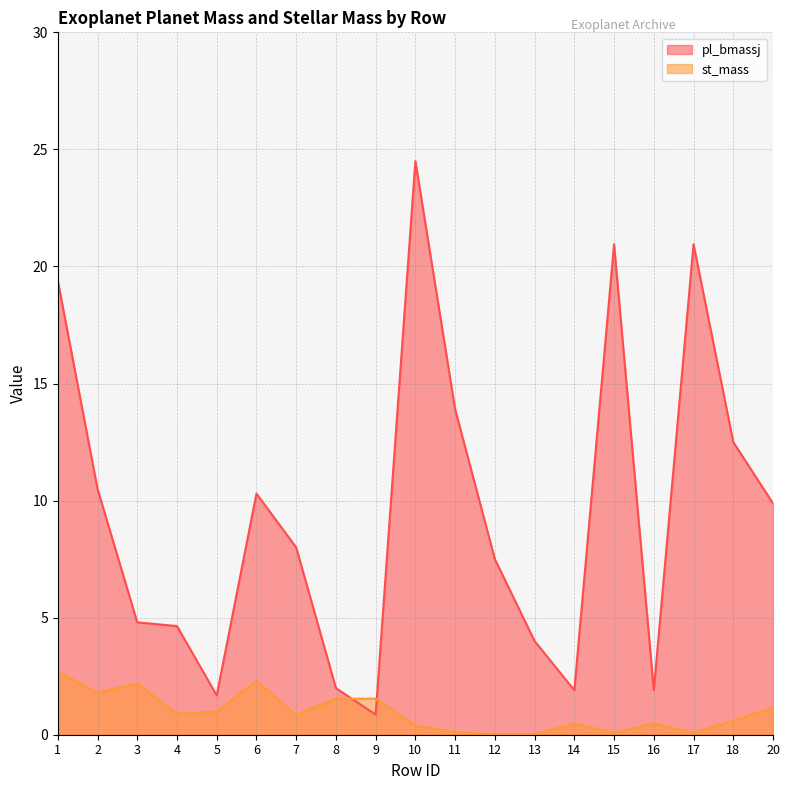

In st_mass, how many points are lower than both neighbors (excluding endpoints)?

5